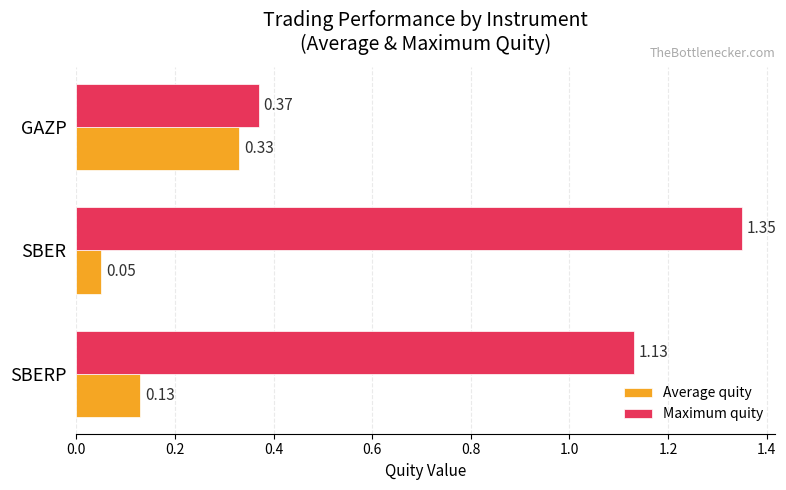

At which label does Maximum quity reach its peak?

SBER